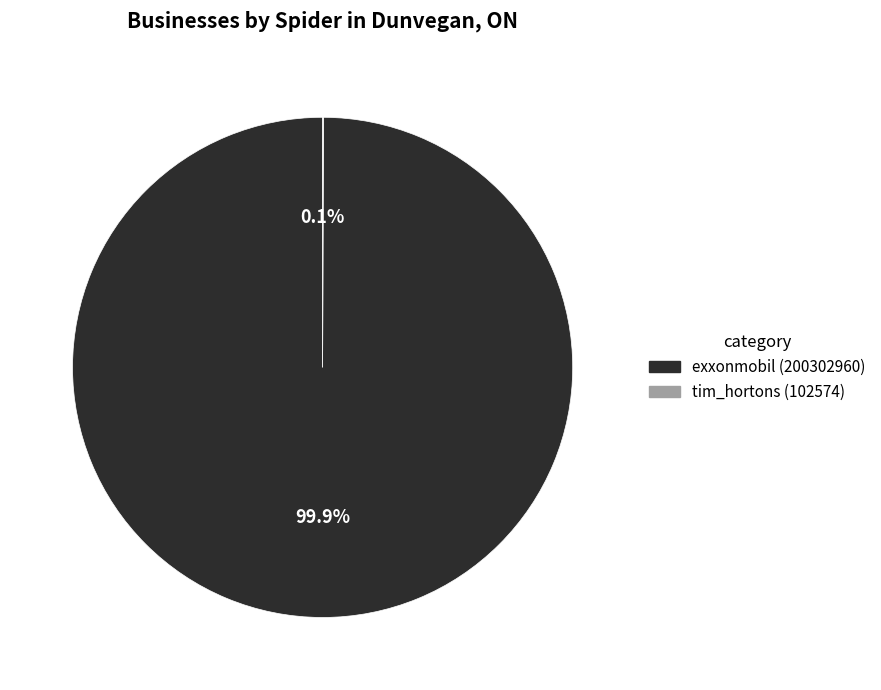

Does any single category account for the majority?

Yes